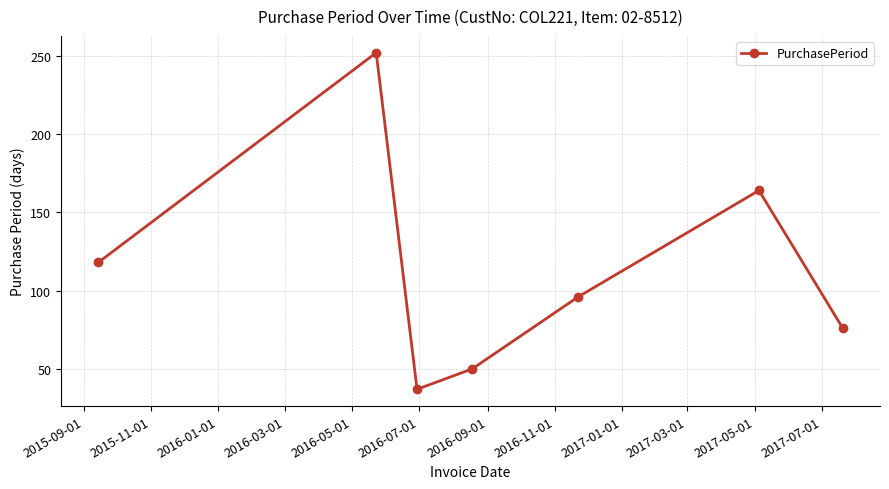

What is the average value?

113